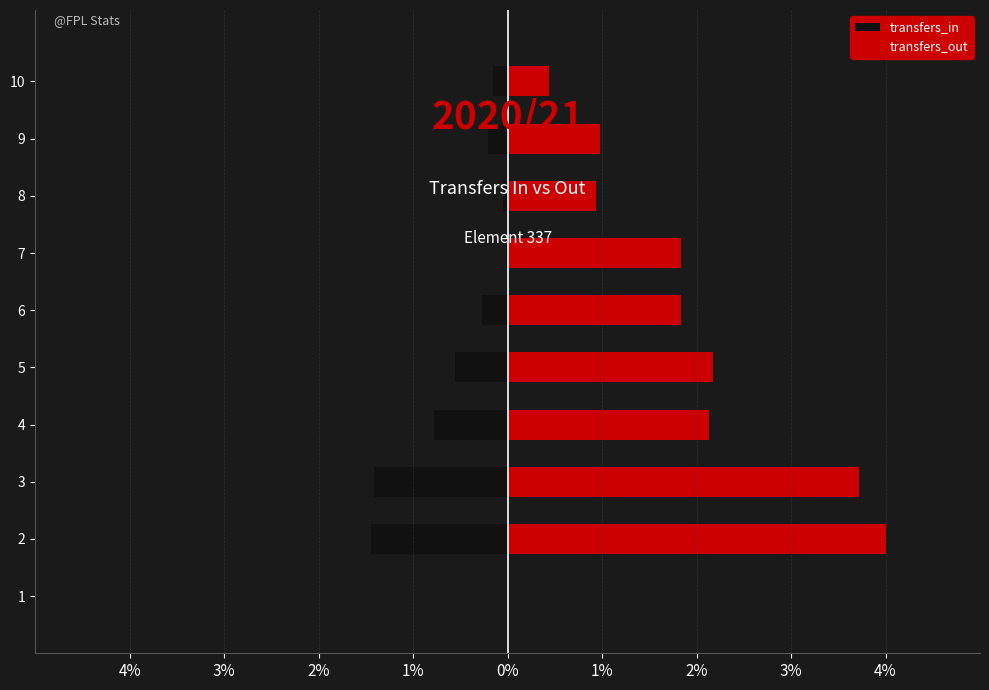

Reading left to right, transcribe all the data shown in this chart.

transfers_in: 0.0	-1.4	-1.4	-0.8	-0.6	-0.3	-0.0	-0.0	-0.2	-0.2
transfers_out: 0.0	4.0	3.7	2.1	2.2	1.8	1.8	0.9	1.0	0.4